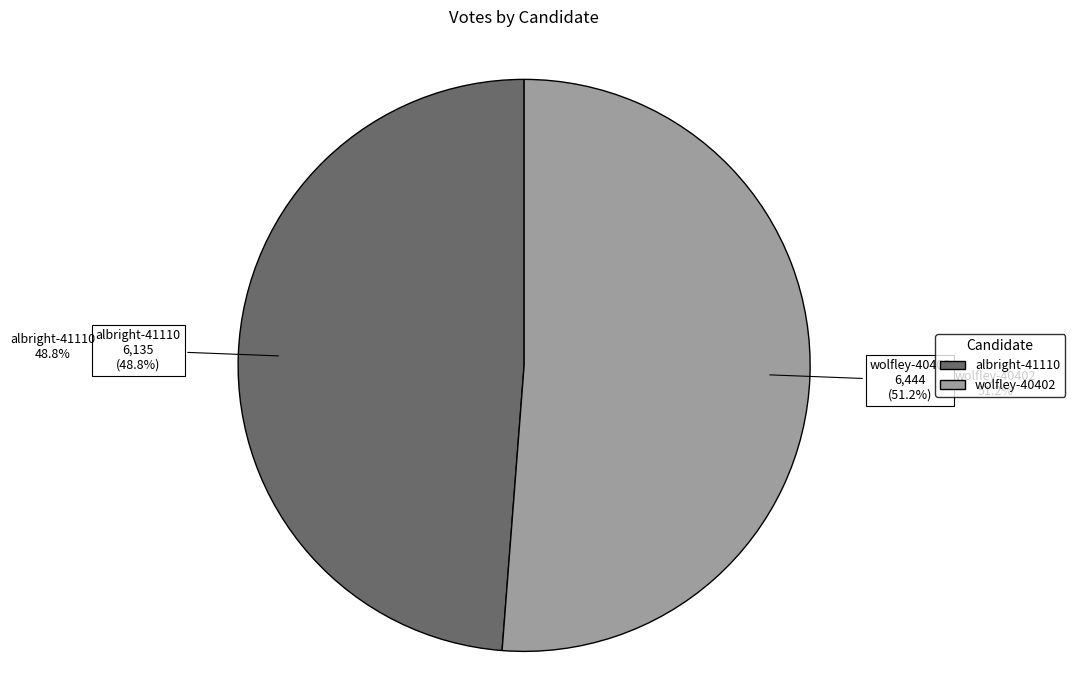

Count the number of slices in the pie.

2